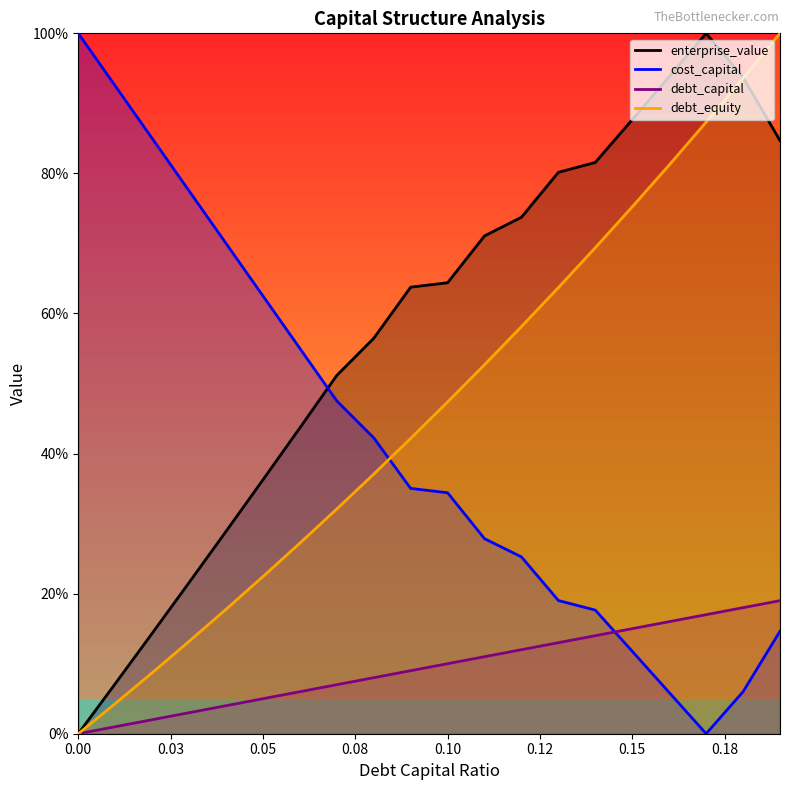

At 0.14, list the series in order from smallest to largest.

debt_capital, cost_capital, debt_equity, enterprise_value